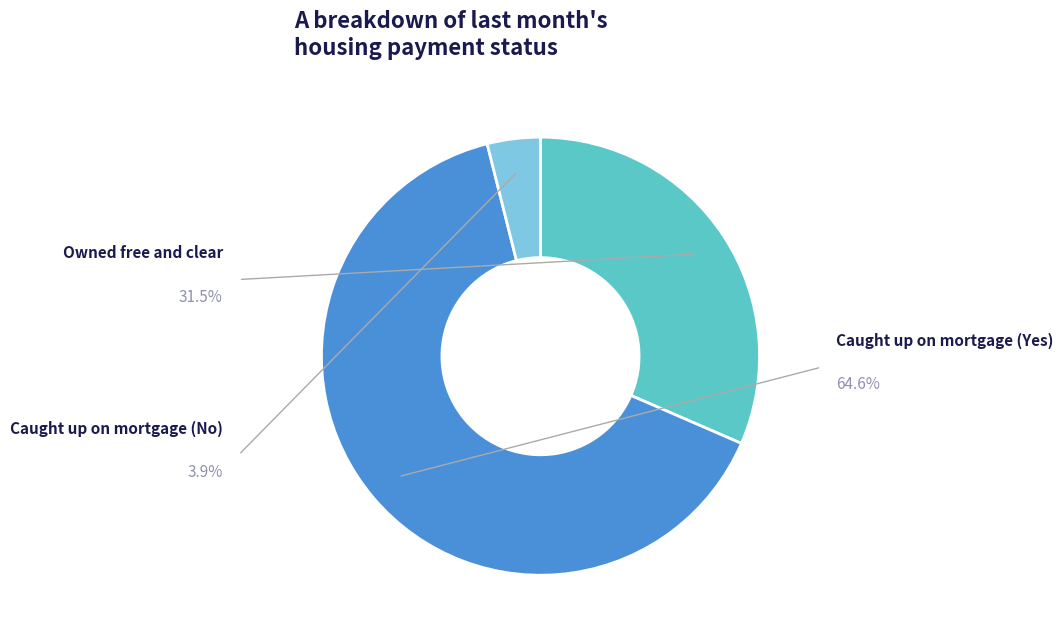

What is the ratio of the value at Caught up on mortgage (Yes) to the value at Caught up on mortgage (No)?

16.5